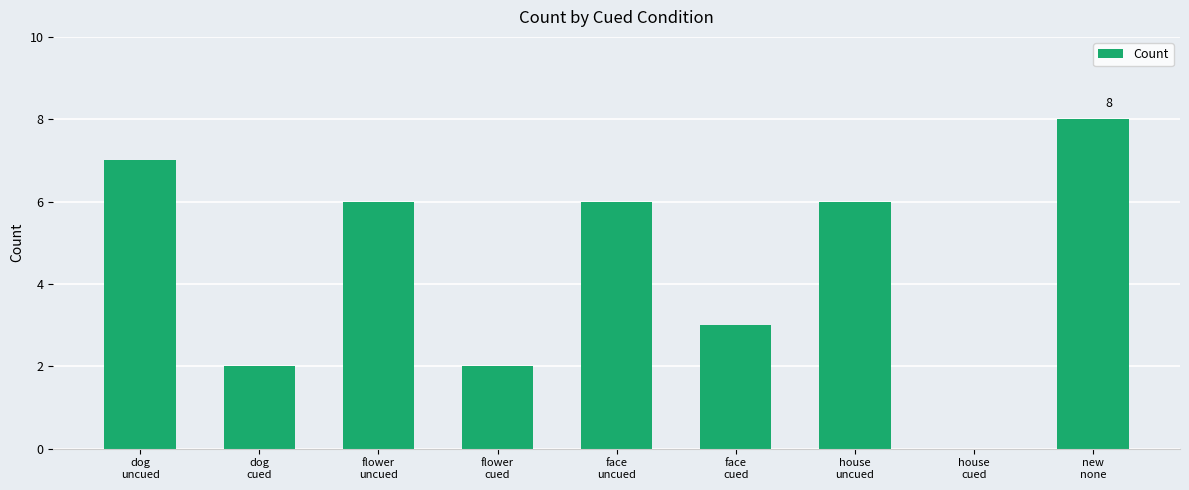

What is the maximum value shown in the chart?

8